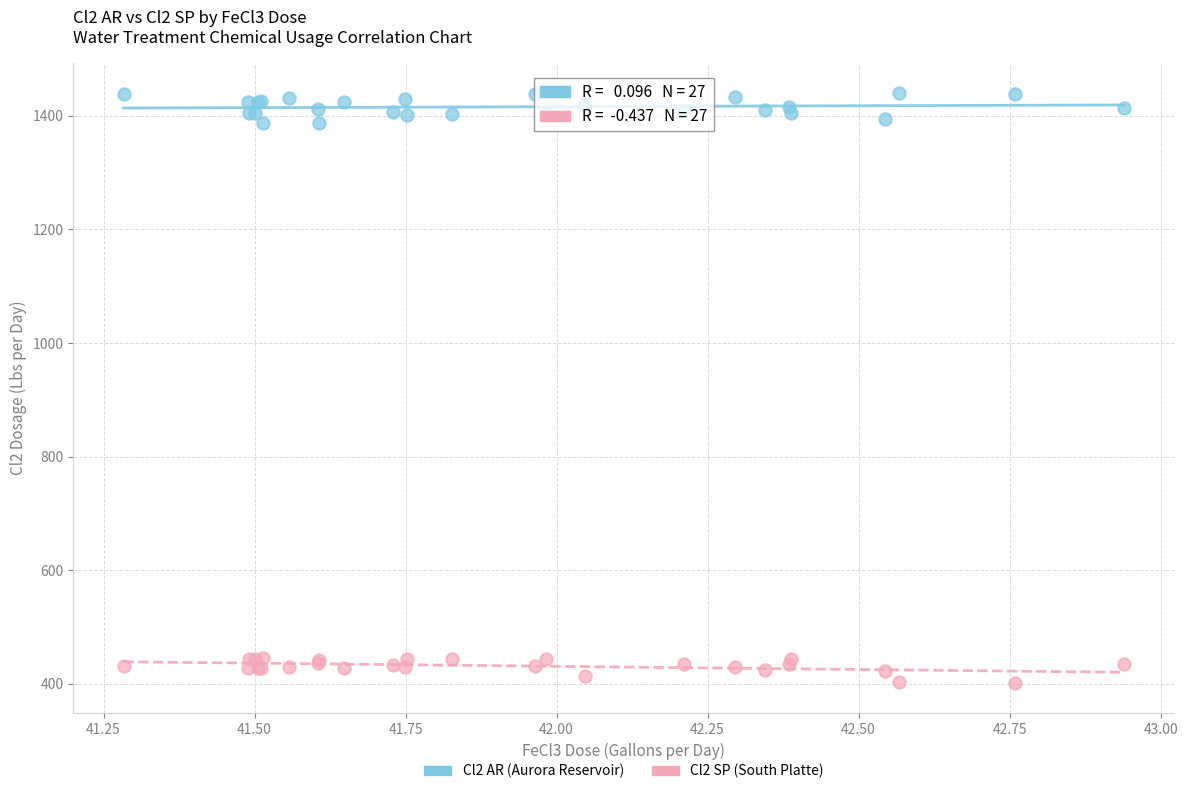

Which series reaches the minimum Y coordinate?

Cl2 SP (South Platte)